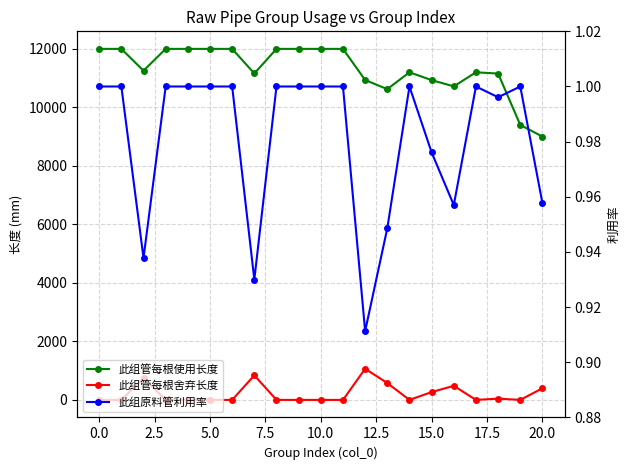

Which series has the largest total across all categories?

此组管每根使用长度